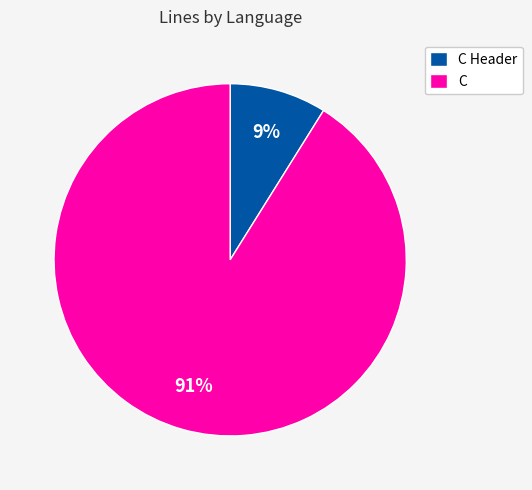

To the nearest percent, what is the average slice percentage?

50%